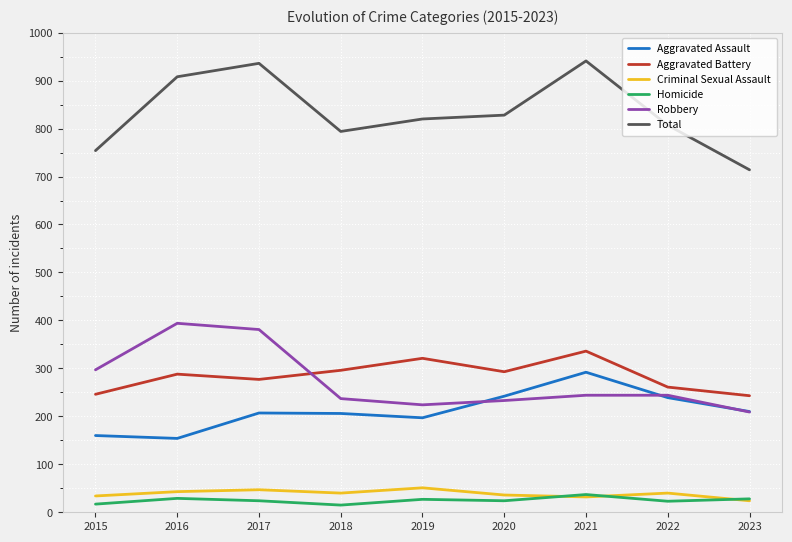

The Total series shows 1329 at 2018. True or false?

False